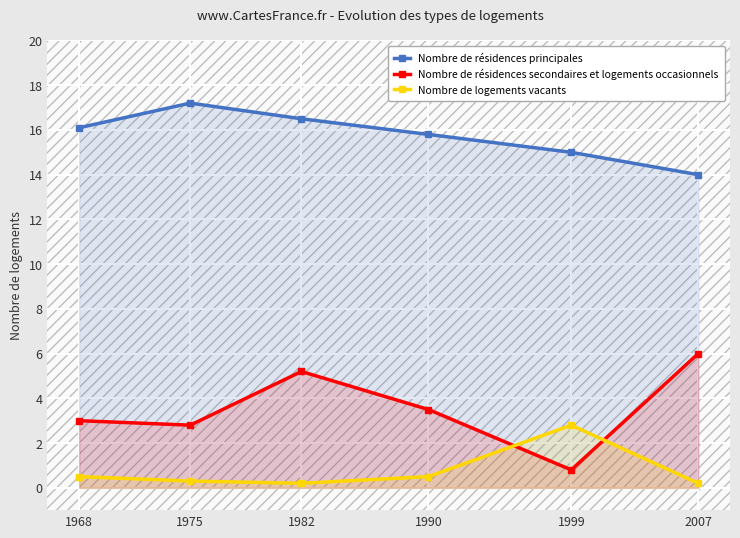

What is the maximum value for Nombre de résidences principales?

17.2